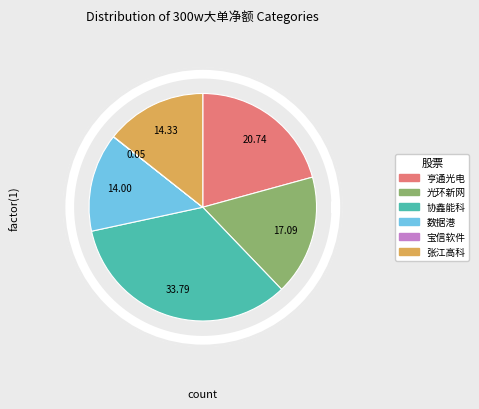

To the nearest percent, what portion does 亨通光电 represent?

21%